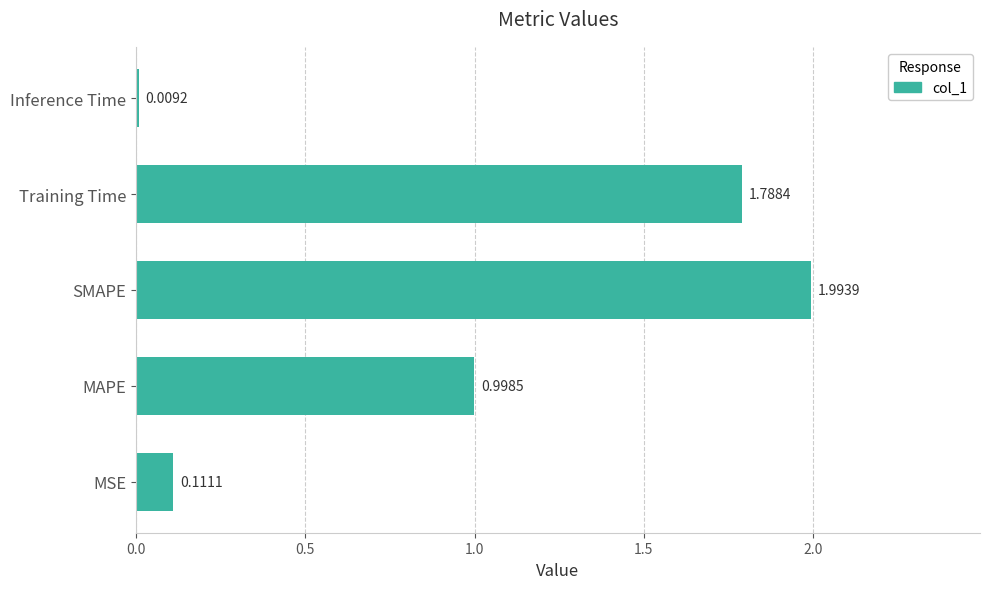

At which category does the chart reach its minimum across all series?

Inference Time